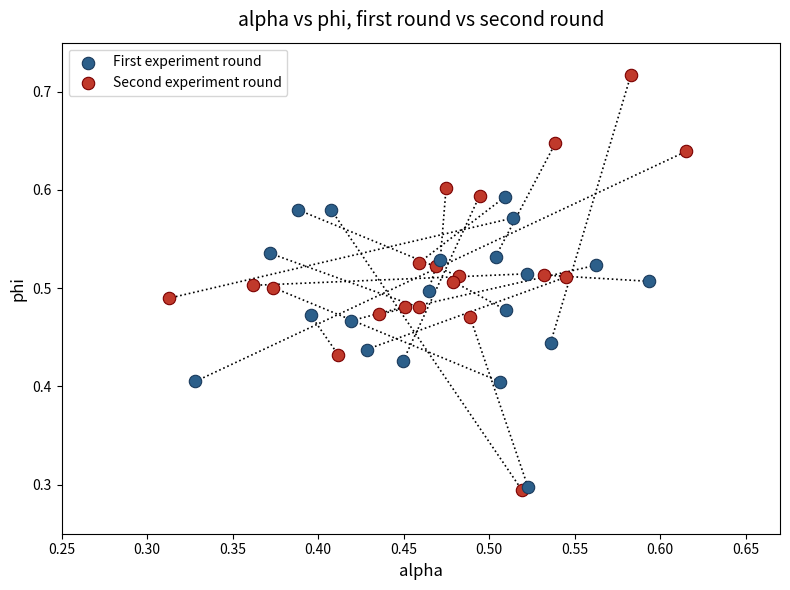

Which series has the largest Y range (max minus min)?

Second experiment round